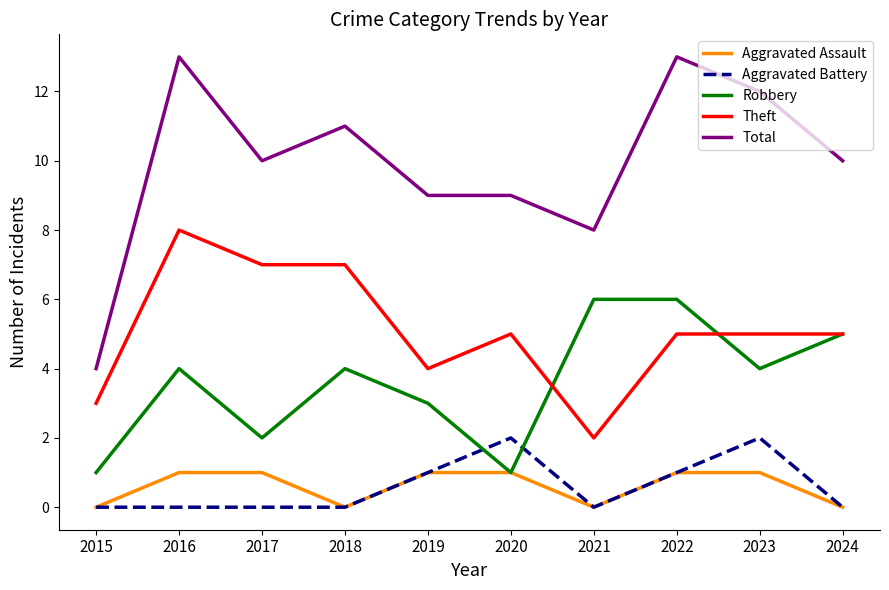

Reading left to right, what are all the values shown in this chart?

Aggravated Assault: 0	1	1	0	1	1	0	1	1	0
Aggravated Battery: 0	0	0	0	1	2	0	1	2	0
Robbery: 1	4	2	4	3	1	6	6	4	5
Theft: 3	8	7	7	4	5	2	5	5	5
Total: 4	13	10	11	9	9	8	13	12	10